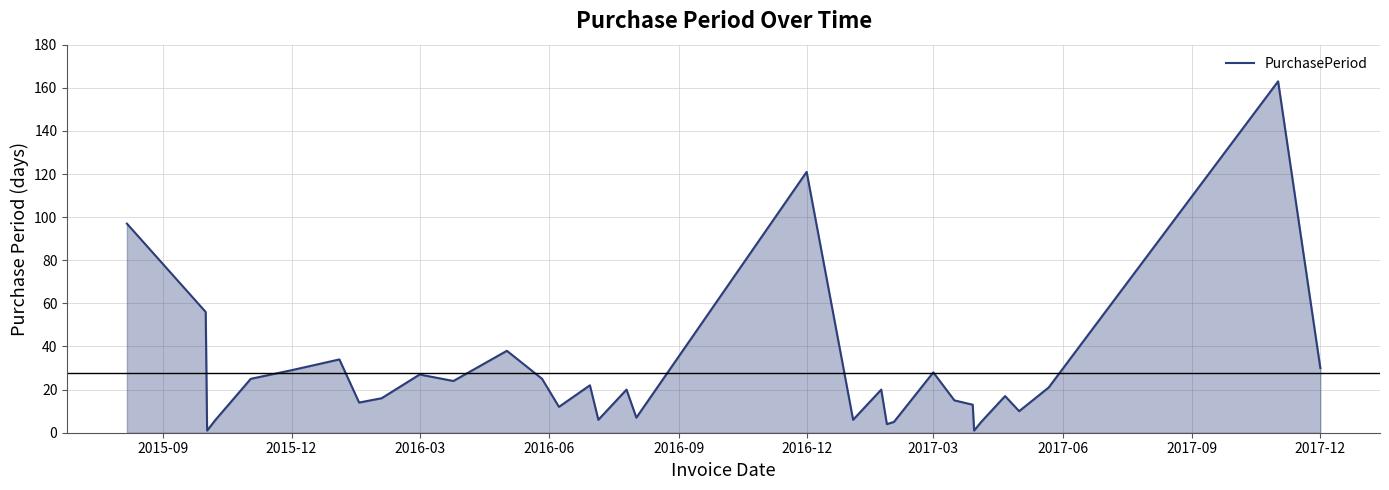

What is the greatest value displayed?

163